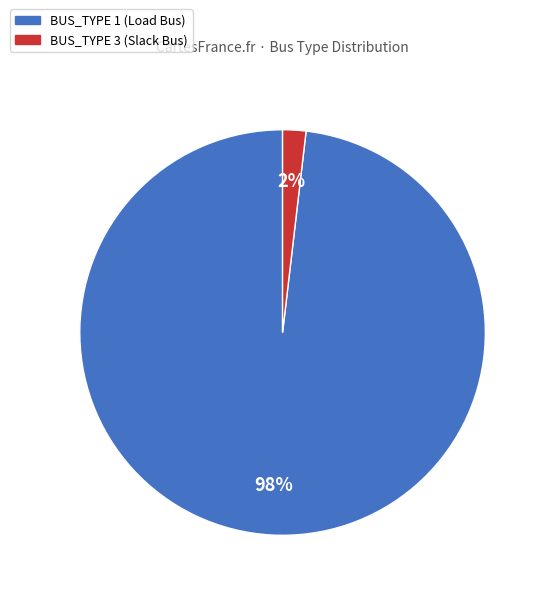

Is there any slice that represents more than half of the pie?

Yes